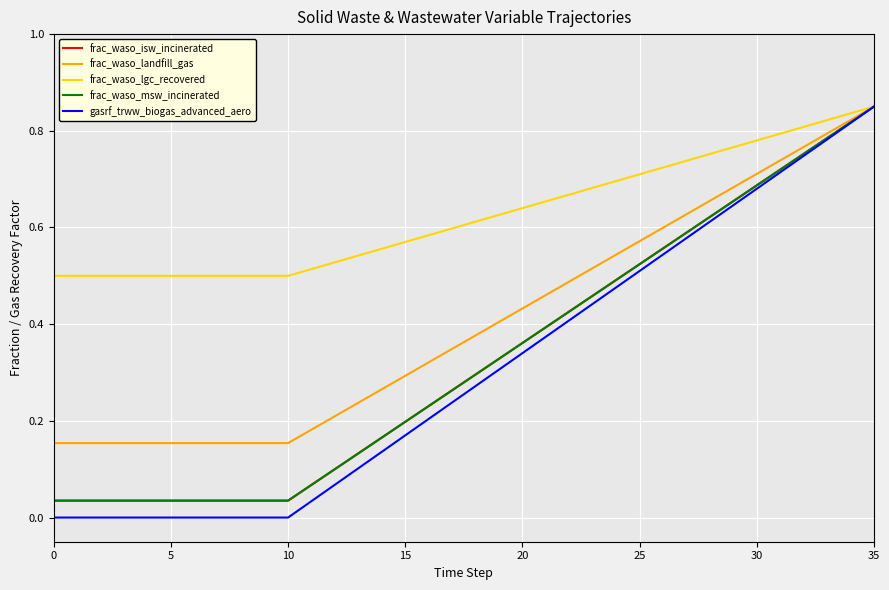

Does the chart display data point markers on the line(s)?

No